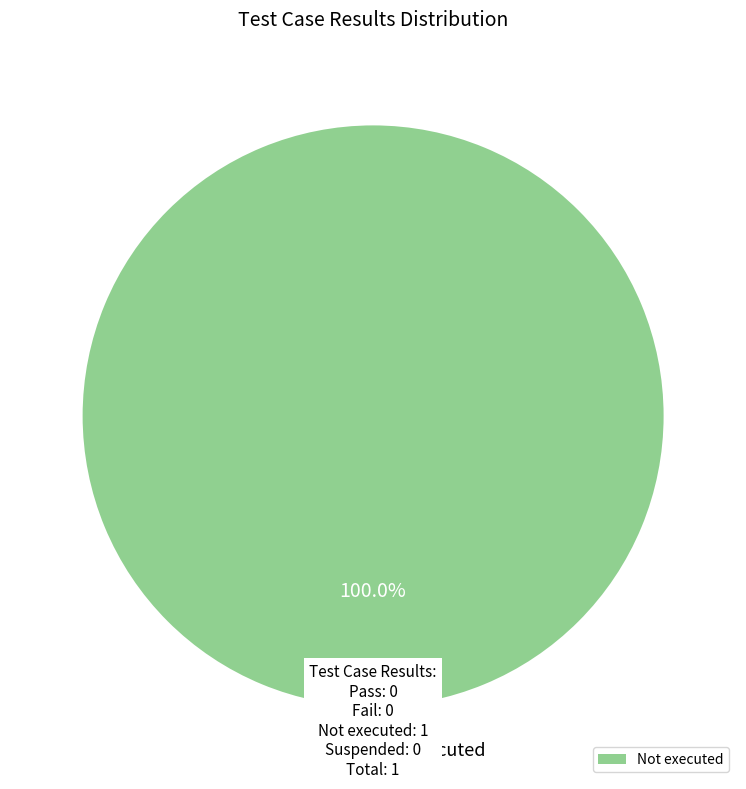

What is the majority slice?

Not executed